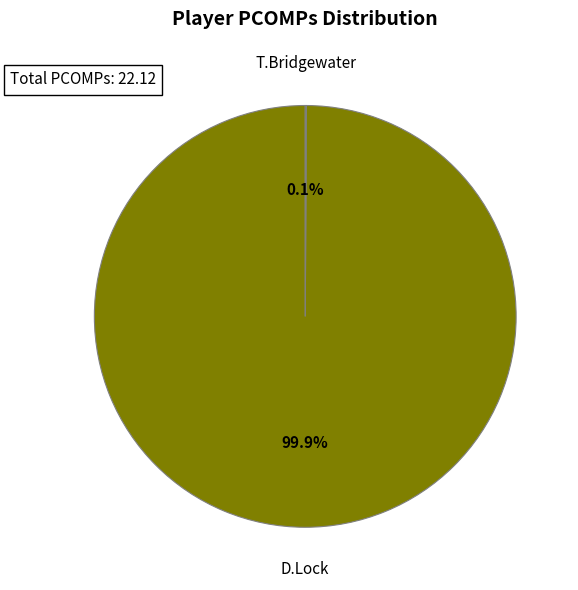

What portion of the pie excludes D.Lock?

0.1%